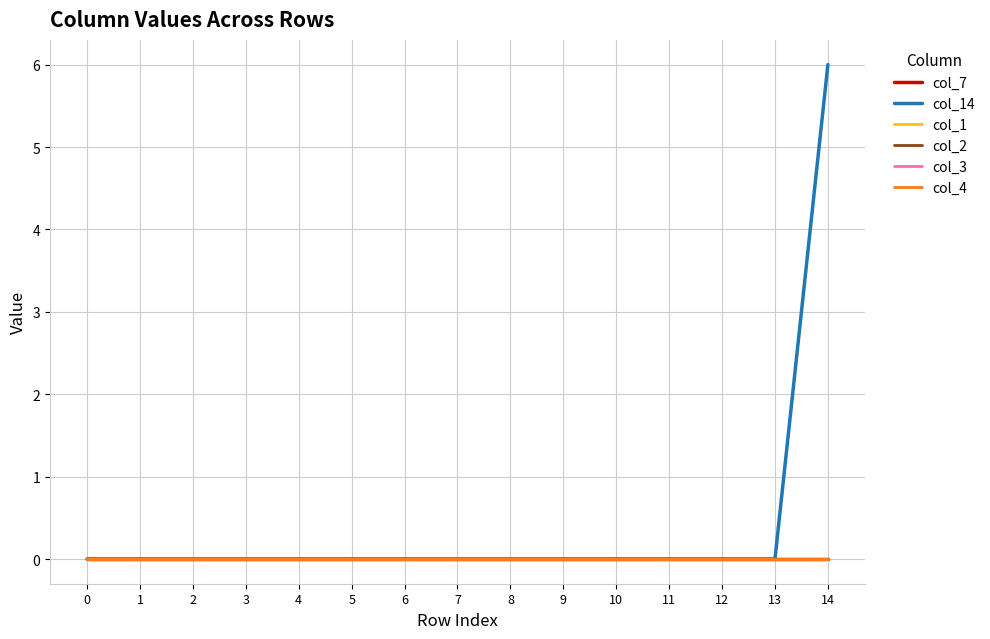

Does the chart display data point markers on the line(s)?

No